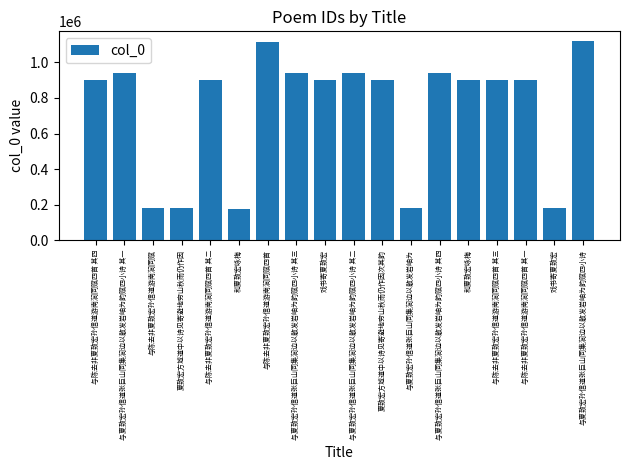

Reading left to right, what are all the values shown in this chart?

与陈去非夏致宏孙信道游南涧同赋四首 其四=902086	与夏致宏孙信道张巨山同集涧边以散发岩岫为韵赋四小诗 其一=937685	与陈去非夏致宏孙信道游南涧同赋=178697	夏致宏方城道中以诗见寄避地穷山秋雨仍作因=178762	与陈去非夏致宏孙信道游南涧同赋四首 其二=902088	和夏致宏咏梅=178228	与陈去非夏致宏孙信道游南涧同赋四首=1113321	与夏致宏孙信道张巨山同集涧边以散发岩岫为韵赋四小诗 其三=938060	戏书寄夏致宏=901927	与夏致宏孙信道张巨山同集涧边以散发岩岫为韵赋四小诗 其二=938058	夏致宏方城道中以诗见寄避地穷山秋雨仍作因次其韵=902206	与夏致宏孙信道张巨山同集涧边以散发岩岫为=180641	与夏致宏孙信道张巨山同集涧边以散发岩岫为韵赋四小诗 其四=938059	和夏致宏咏梅=901973	与陈去非夏致宏孙信道游南涧同赋四首 其三=902087	与陈去非夏致宏孙信道游南涧同赋四首 其一=901633	戏书寄夏致宏=178765	与夏致宏孙信道张巨山同集涧边以散发岩岫为韵赋四小诗=1118860